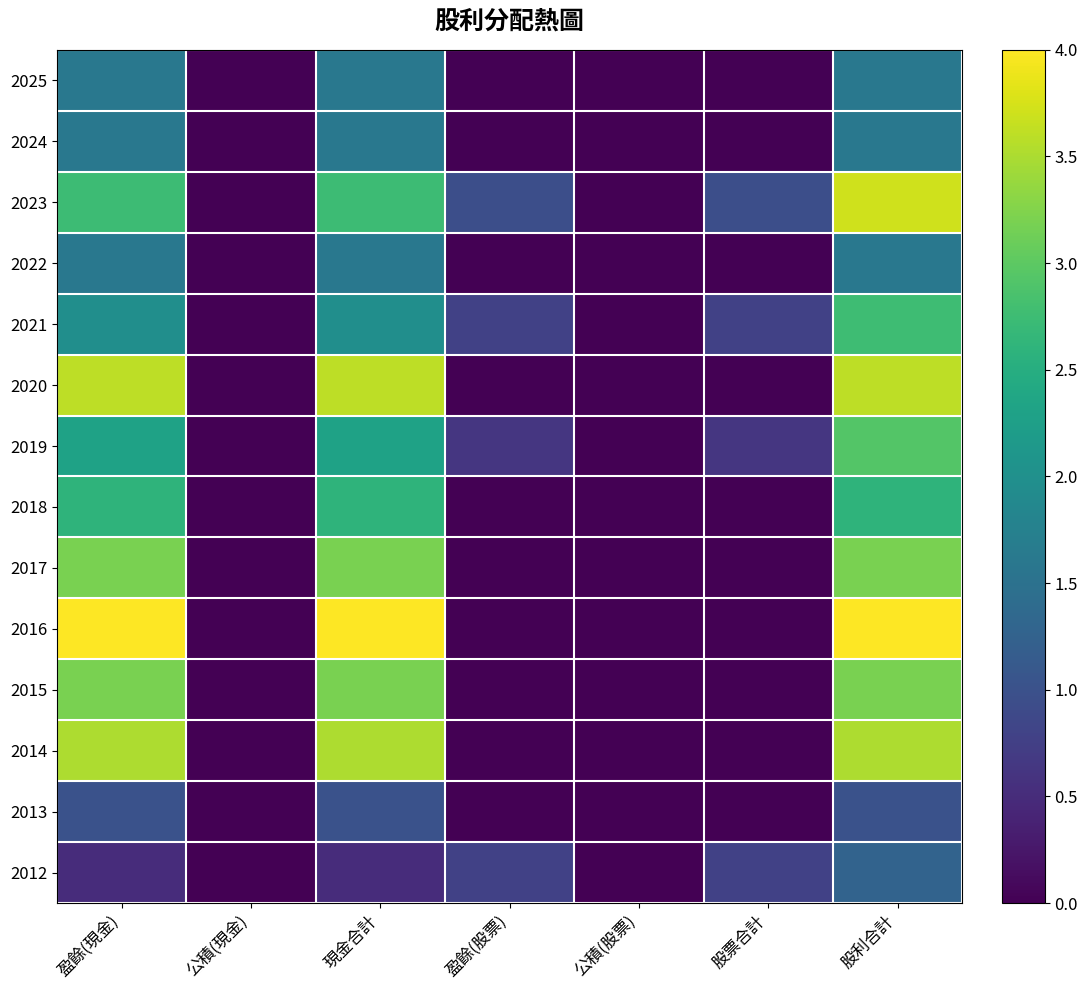

What is the total value across all series at 現金合計?

33.4